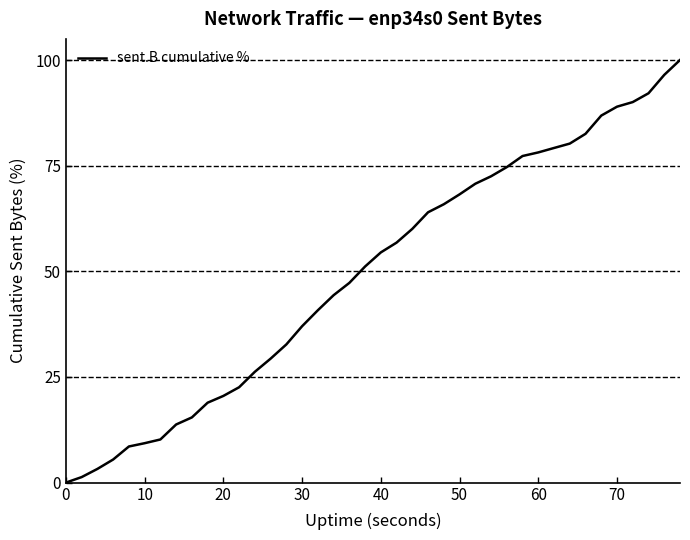

What is the greatest value displayed?

100.0